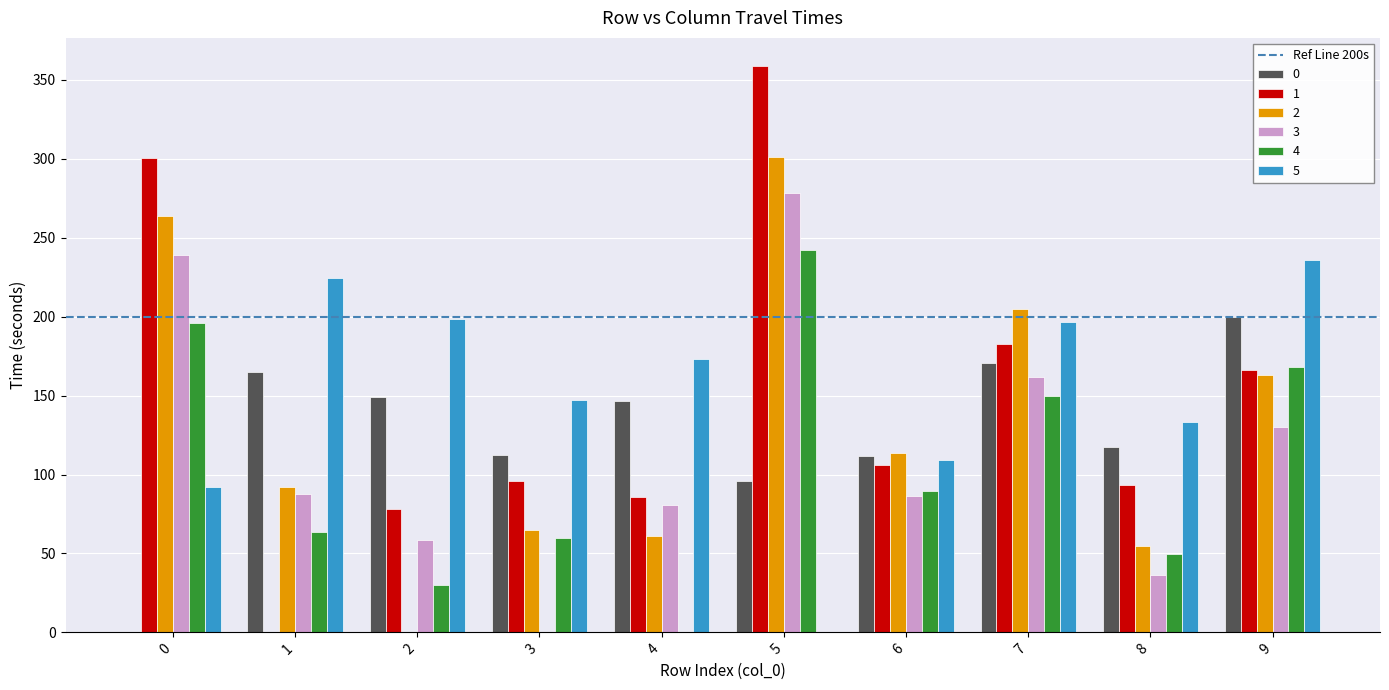

What is the sum of all 1 values?

1467.7